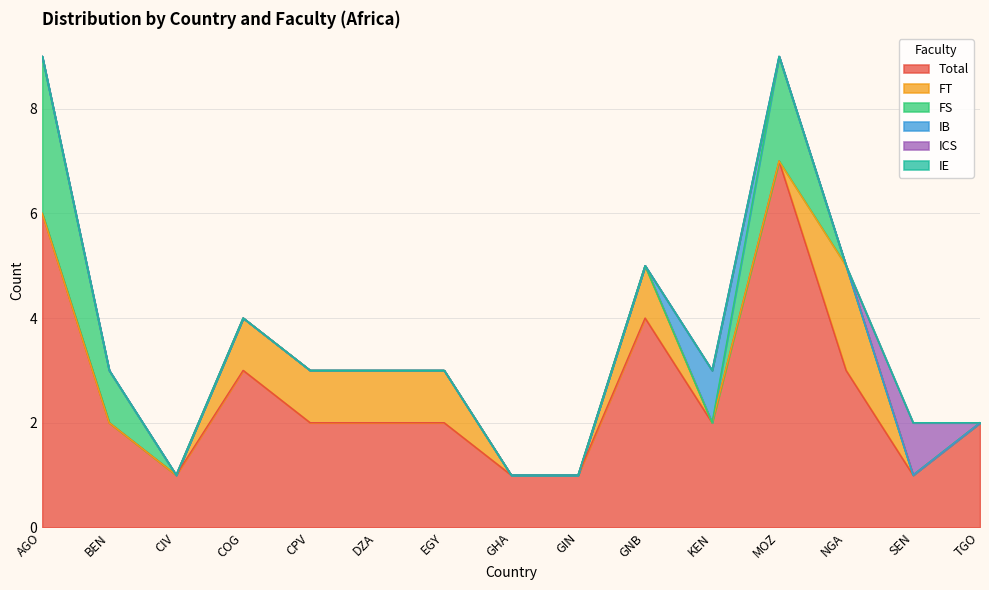

What is the value of the Total point at the 12th from the left?

7